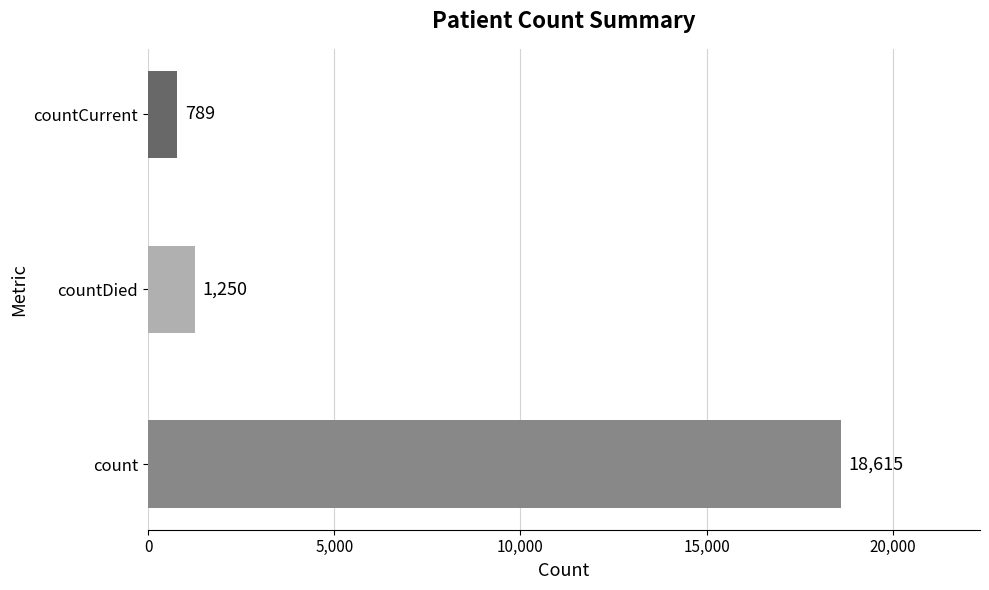

List the labels in order of value, smallest first.

countCurrent, countDied, count